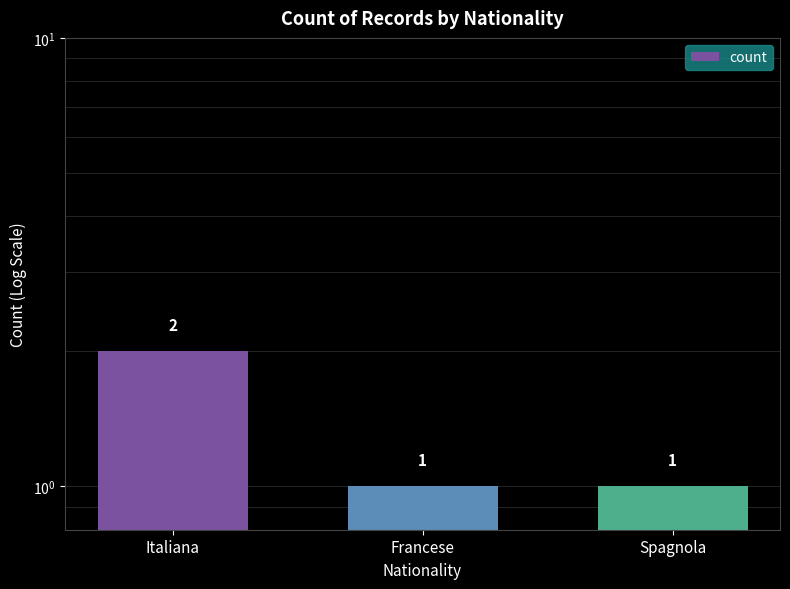

Which has a higher value, Italiana or Spagnola?

Italiana